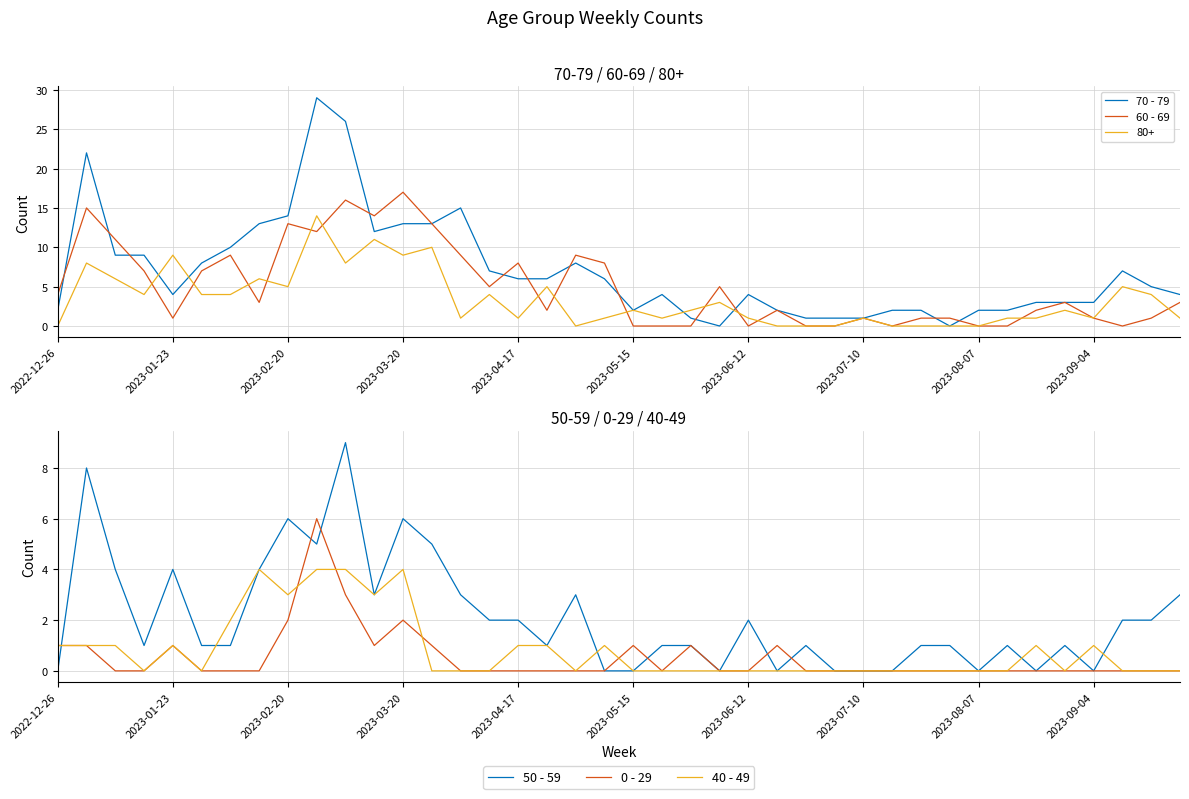

Count the 50 - 59 values in the range 0 to 3.

31